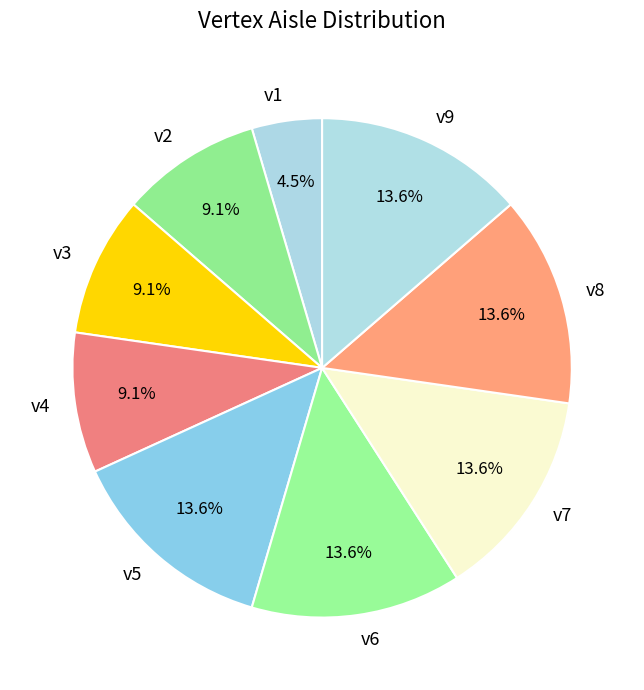

Which slice is the smallest?

v1